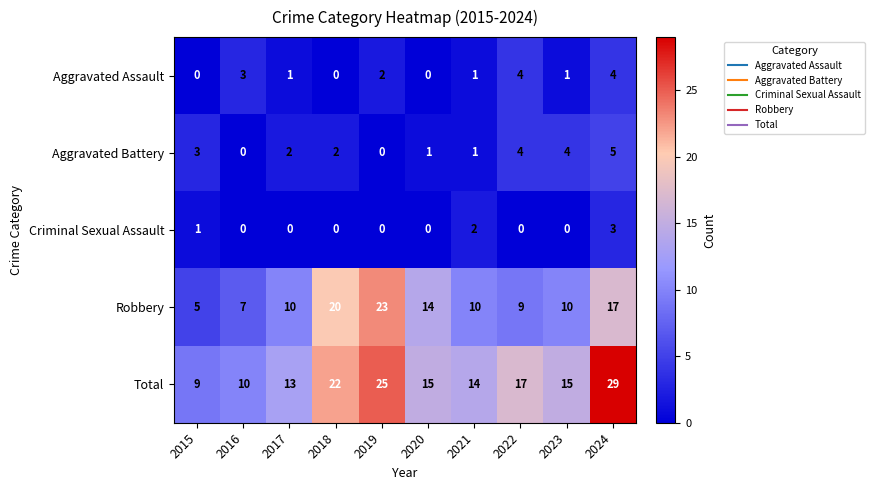

At which label does Total reach its minimum?

2015